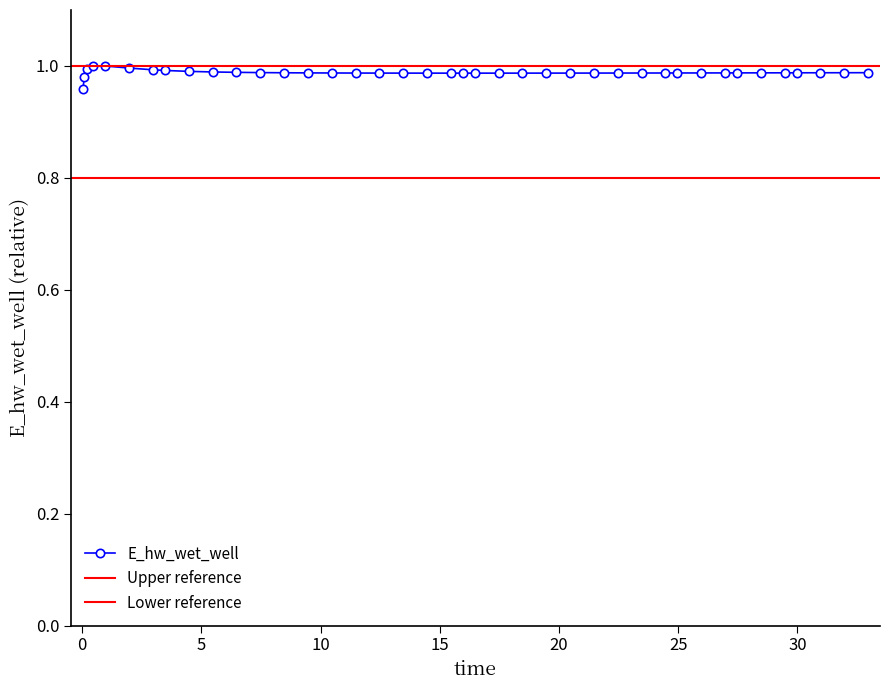

List the labels in order of value, smallest first.

0.03125, 0.09375, 15.96875, 15.46875, 16.46875, 17.46875, 14.46875, 18.46875, 13.46875, 19.46875, 20.46875, 12.46875, 21.46875, 22.46875, 11.46875, 23.46875, 24.46875, 10.46875, 24.96875, 25.96875, 26.96875, 9.46875, 27.46875, 28.46875, 29.46875, 29.96875, 8.46875, 30.96875, 31.96875, 32.96875, 7.46875, 6.46875, 5.46875, 4.46875, 3.46875, 2.96875, 0.21875, 1.96875, 0.96875, 0.46875